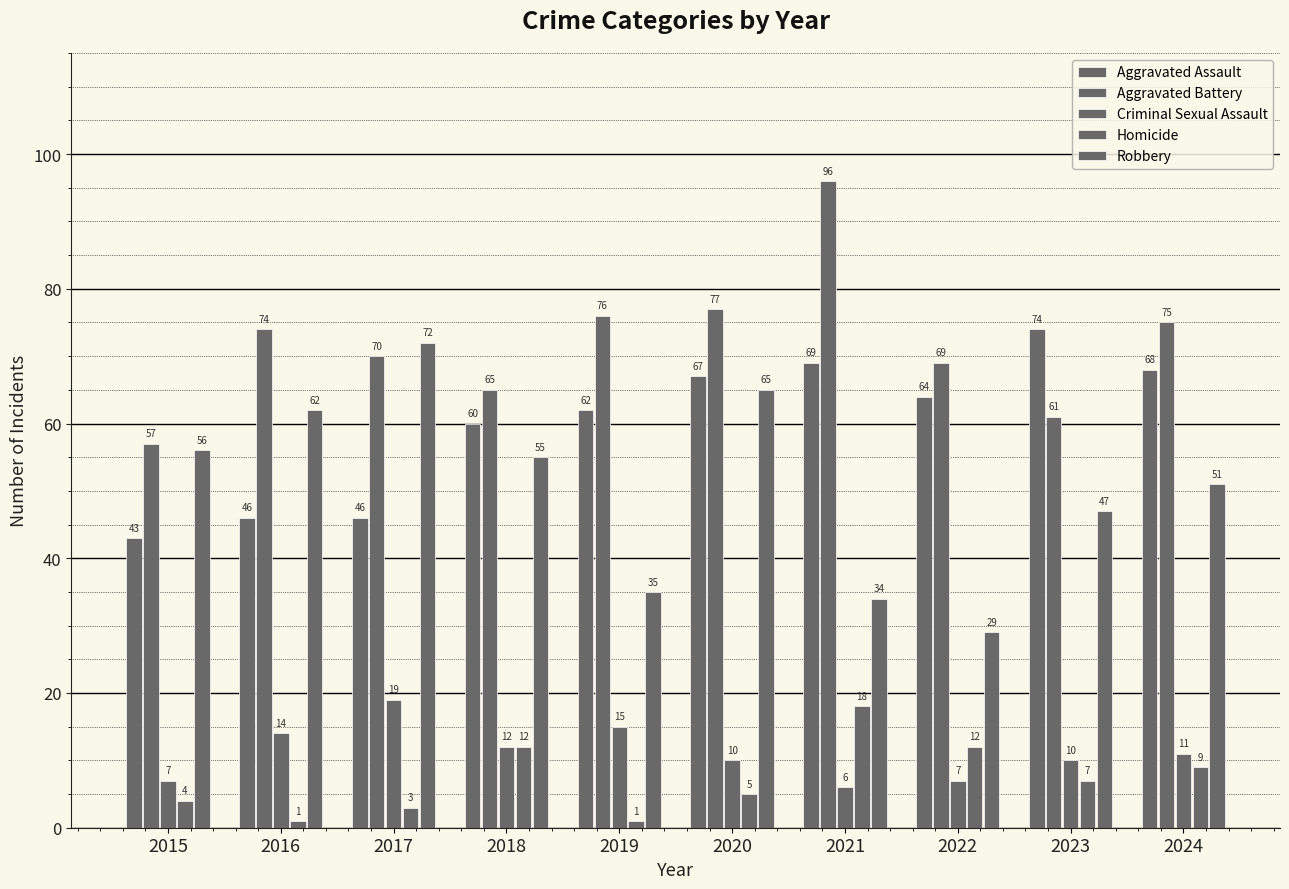

The Criminal Sexual Assault series shows 7 at 2022. True or false?

True